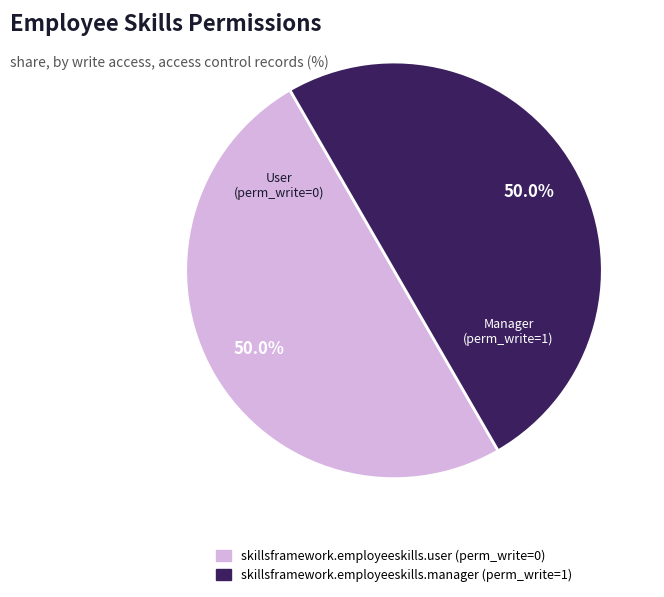

Do skillsframework.employeeskills.user and skillsframework.employeeskills.manager together represent more than half of the pie?

Yes